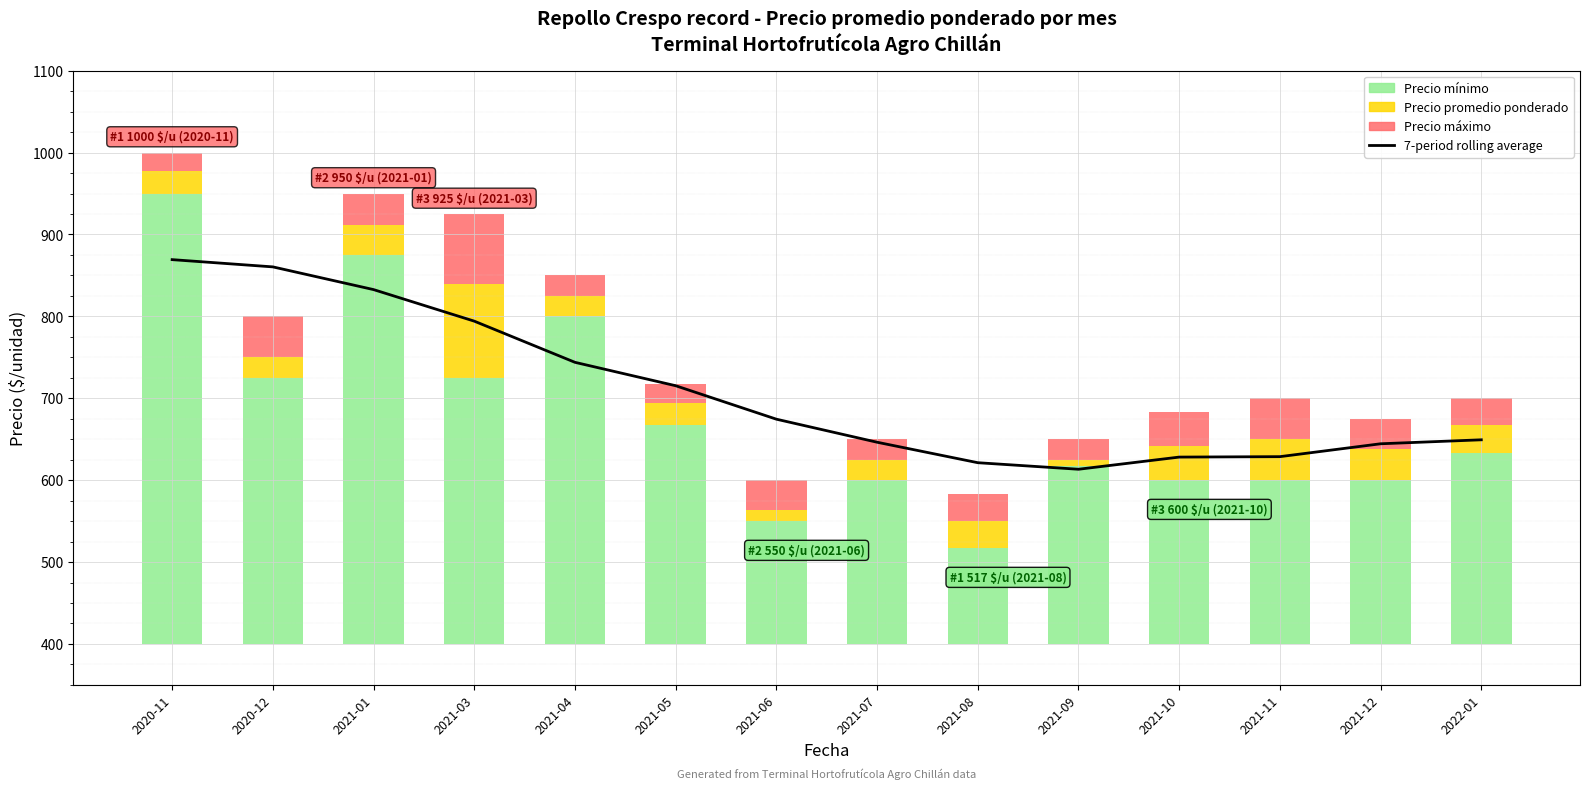

Which category has the highest value across all series?

2020-11